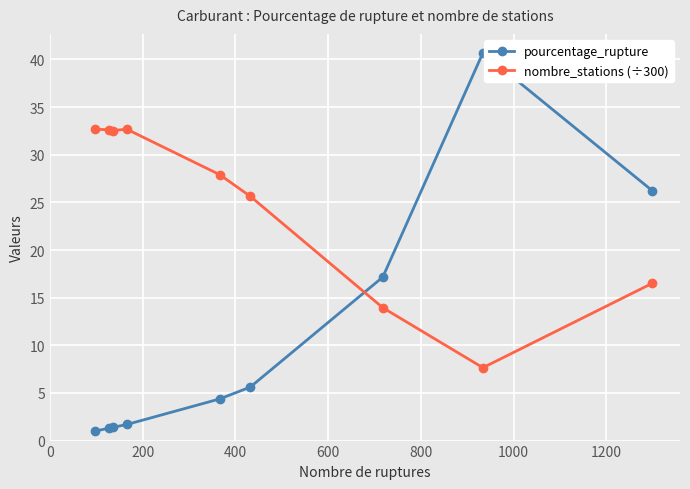

True or false: pourcentage_rupture and nombre_stations (÷300) intersect in this chart.

True